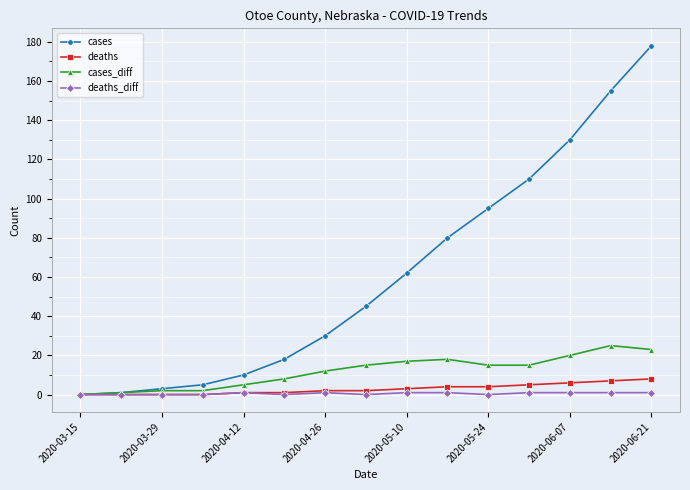

What is the maximum value for deaths?

8